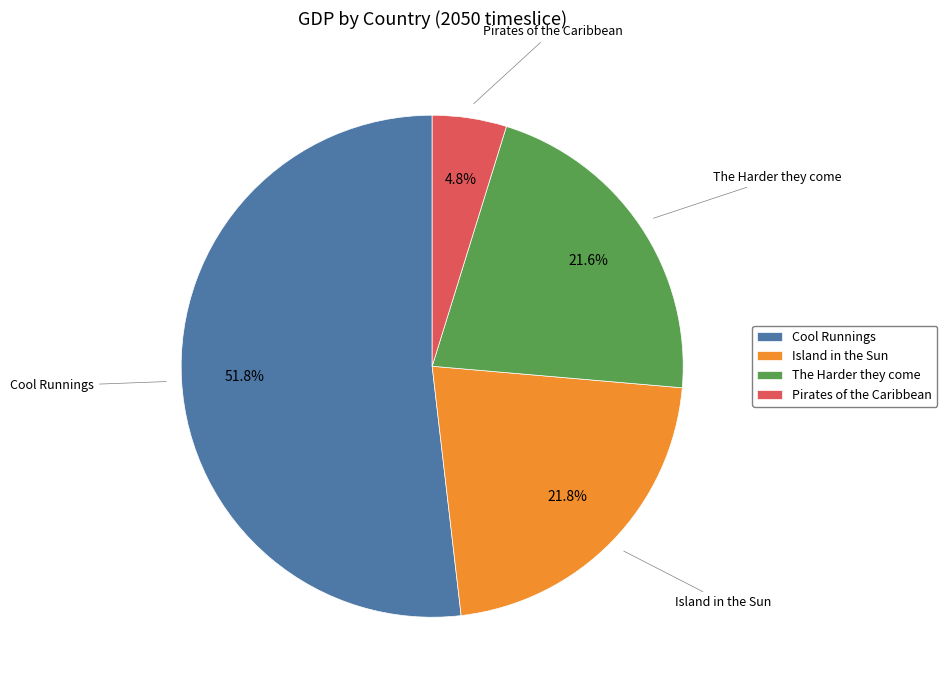

The The Harder they come slice represents 22% of the pie. True or false?

True